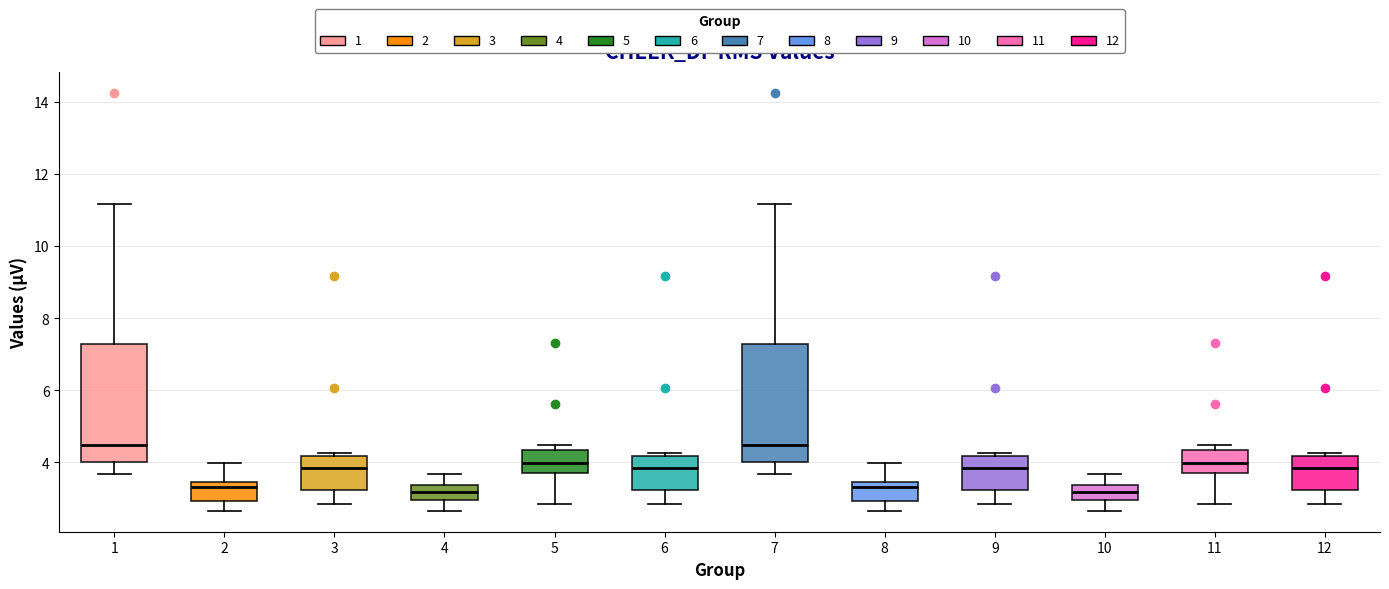

Reading left to right, read every box against the y-axis: the position of its median line, the range the box covers, and the ends of its whiskers. The values are not printed on the chart, so give them approximately, as read against the axis.

1: median 4.4, box 4.0 to 7.2, whiskers 3.6 to 11.2
2: median 3.4 (just below the box's upper edge), box 3.0 to 3.4, whiskers 2.6 to 4.0
3: median 3.8, box 3.2 to 4.2, whiskers 2.8 to 4.2 (just above the box's upper edge)
4: median 3.2, box 3.0 to 3.4, whiskers 2.6 to 3.6
5: median 4.0, box 3.6 to 4.4, whiskers 2.8 to 4.4 (just above the box's upper edge)
6: median 3.8, box 3.2 to 4.2, whiskers 2.8 to 4.2 (just above the box's upper edge)
7: median 4.4, box 4.0 to 7.2, whiskers 3.6 to 11.2
8: median 3.4 (just below the box's upper edge), box 3.0 to 3.4, whiskers 2.6 to 4.0
9: median 3.8, box 3.2 to 4.2, whiskers 2.8 to 4.2 (just above the box's upper edge)
10: median 3.2, box 3.0 to 3.4, whiskers 2.6 to 3.6
11: median 4.0, box 3.6 to 4.4, whiskers 2.8 to 4.4 (just above the box's upper edge)
12: median 3.8, box 3.2 to 4.2, whiskers 2.8 to 4.2 (just above the box's upper edge)